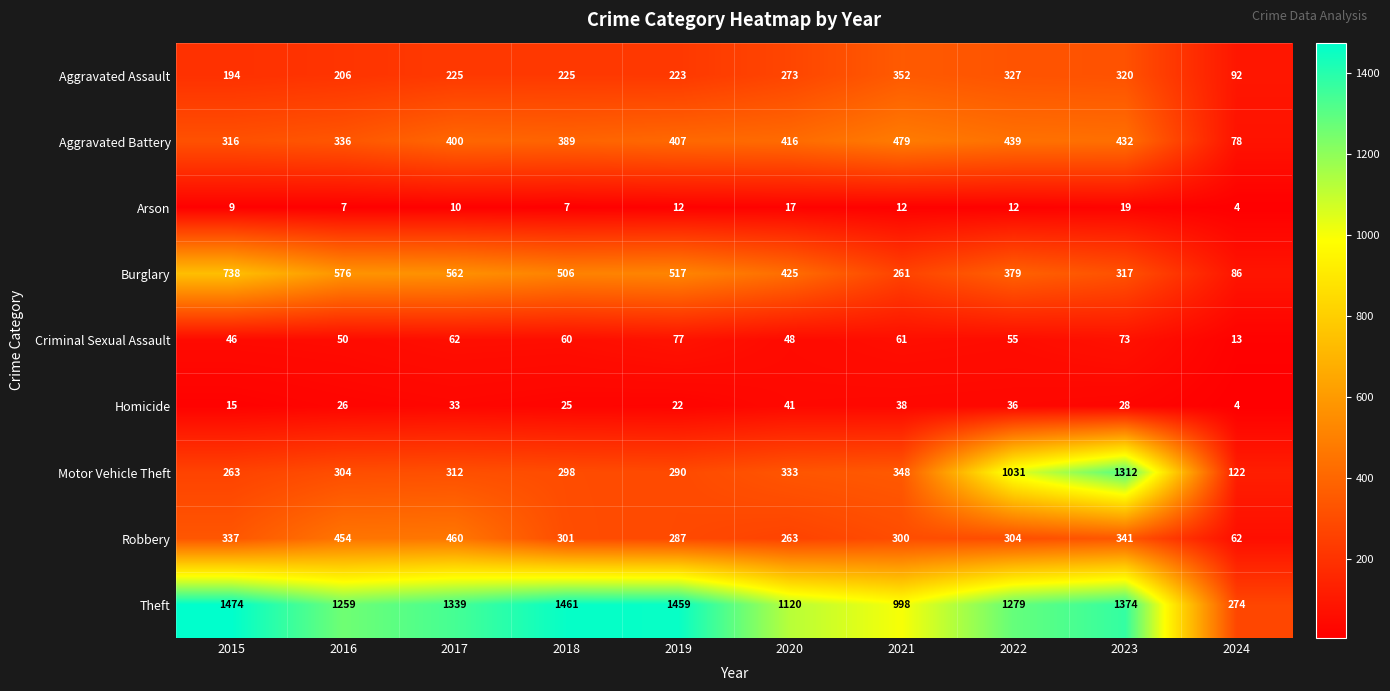

What is the difference between the highest and lowest values at 2022?

1267